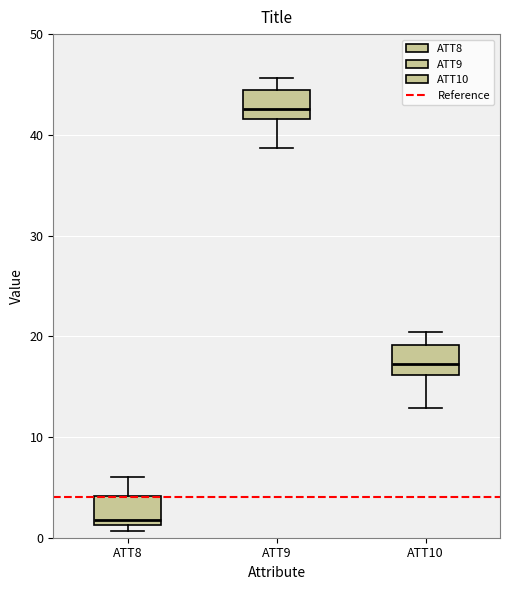

Which box's median line is the lowest?

ATT8